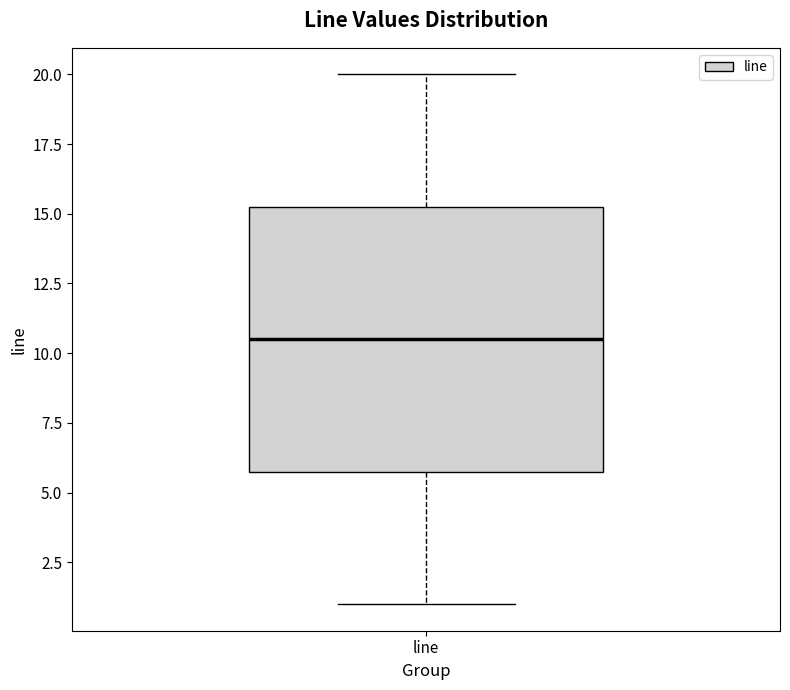

Where does the lower whisker of the box for line end on the y-axis? The values are not printed on the chart, so give them approximately, as read against the axis.

1.0